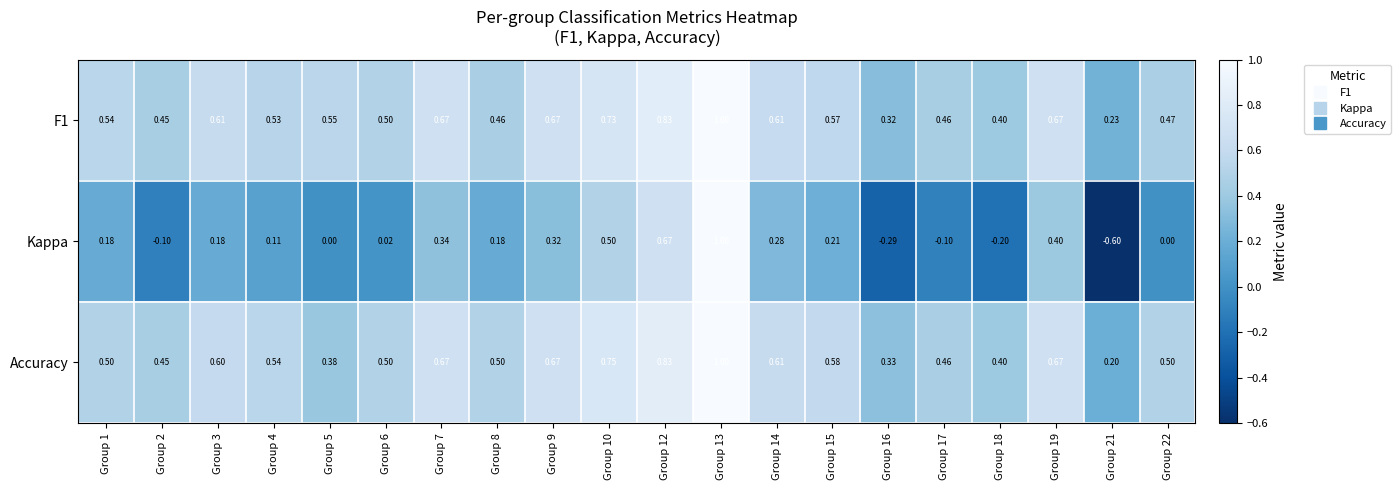

Which series has the widest spread of values?

Kappa